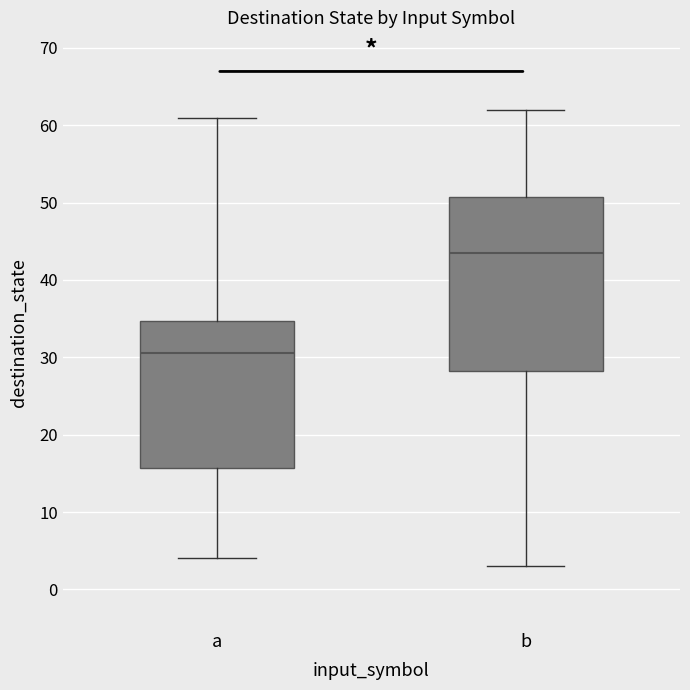

Reading left to right, read every box against the y-axis: the position of its median line, the range the box covers, and the ends of its whiskers. The values are not printed on the chart, so give them approximately, as read against the axis.

a: median 31, box 16 to 35, whiskers 4 to 61
b: median 44, box 28 to 51, whiskers 3 to 62